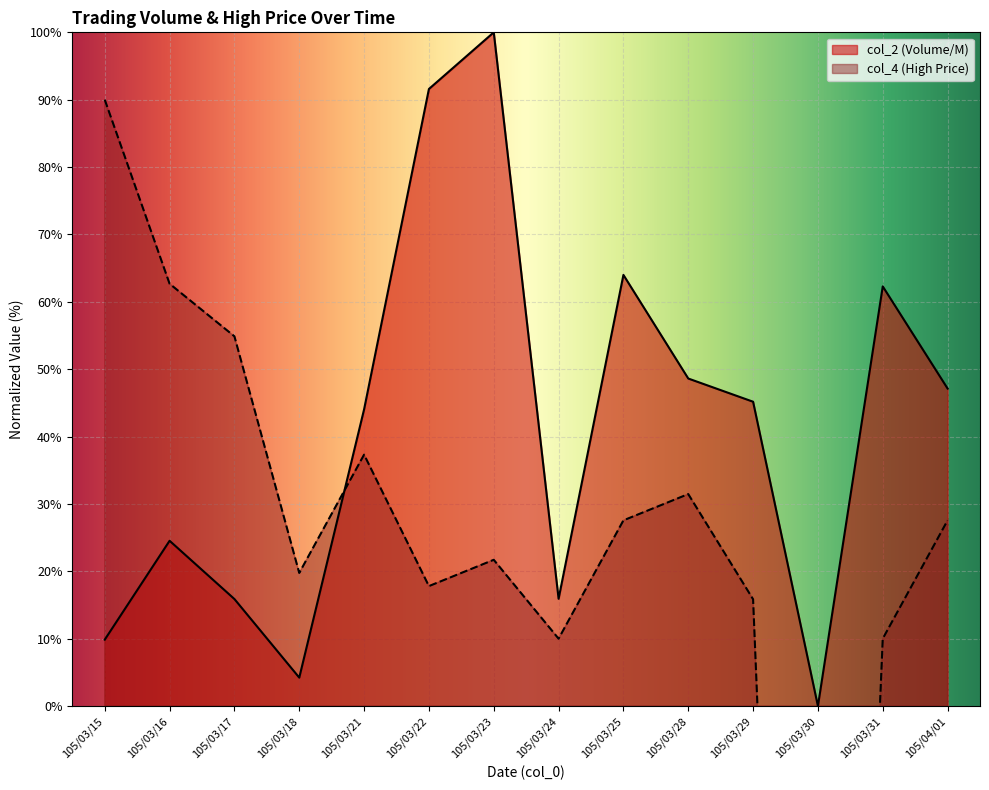

Reading right to left, extract all data points from this chart.

col_2: 47.1	62.3	0.0	45.2	48.6	64.0	15.9	100.0	91.6	44.0	4.2	15.9	24.5	9.9
col_4: 27.6	10.0	-218.3	15.9	31.5	27.6	10.0	21.7	17.8	37.3	19.8	54.9	62.7	90.0